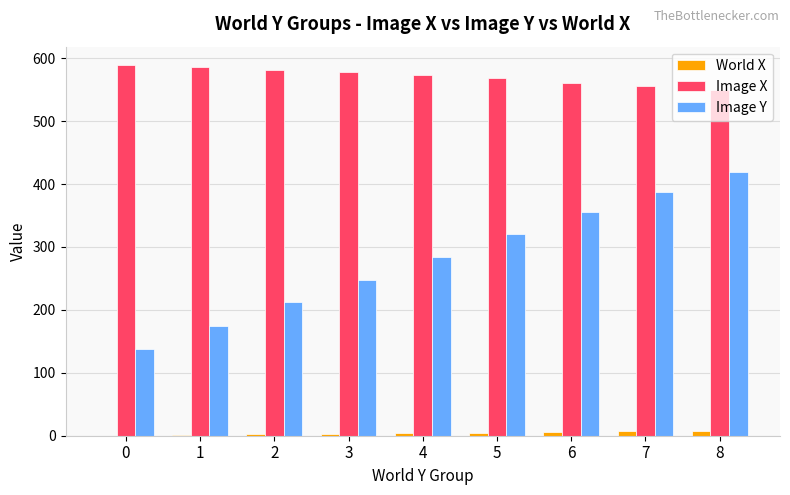

What is the sum of all World X values?

36